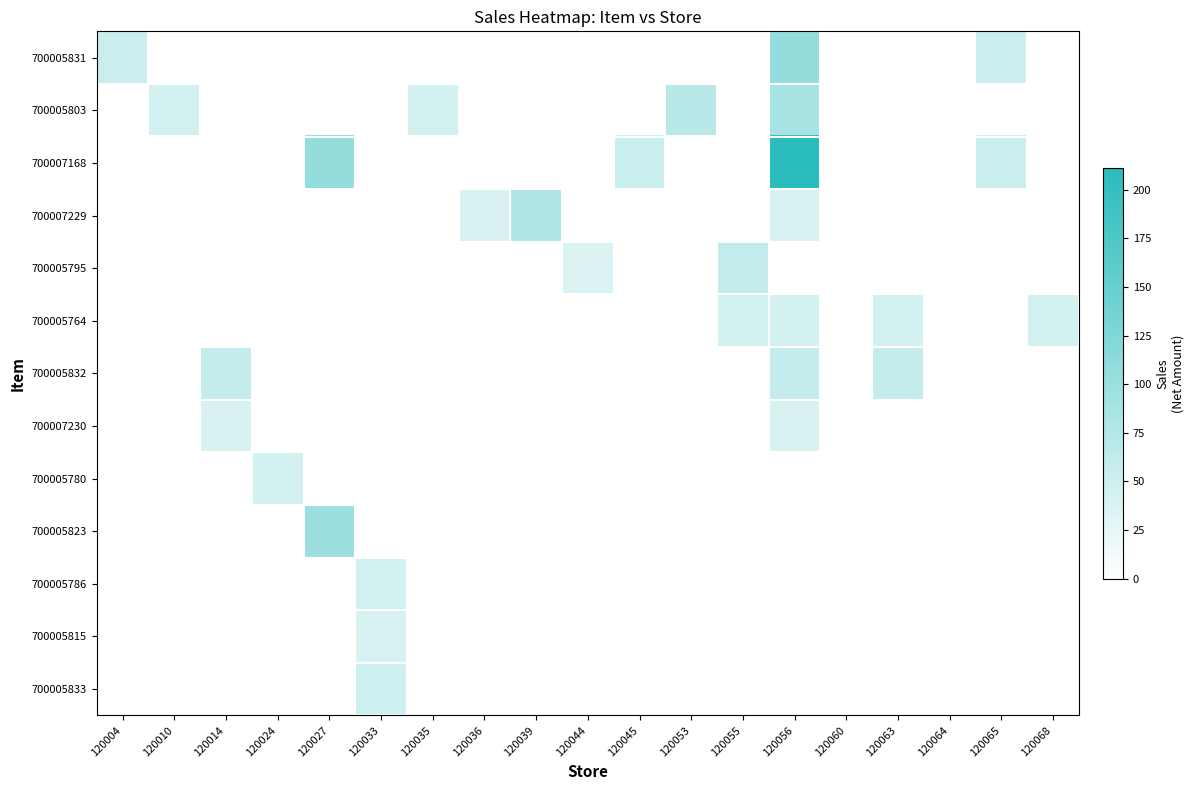

Between 120010 and 120036, which is larger?

120036